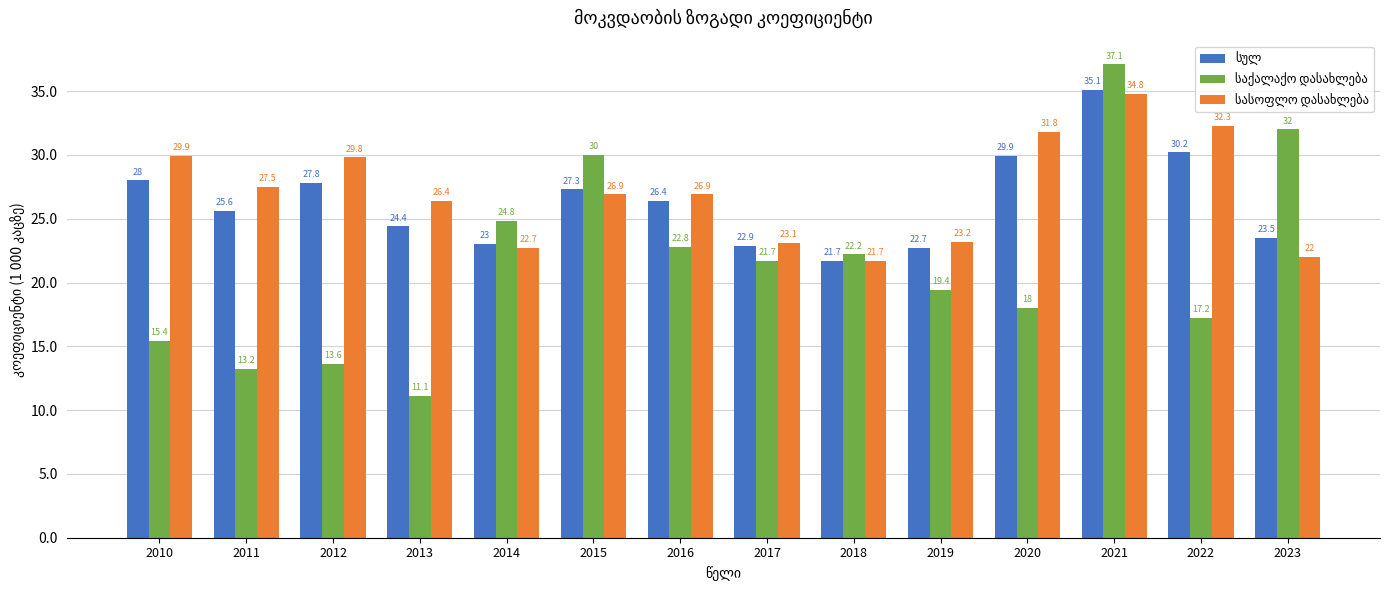

What is the total value across all series at 2023?

77.5